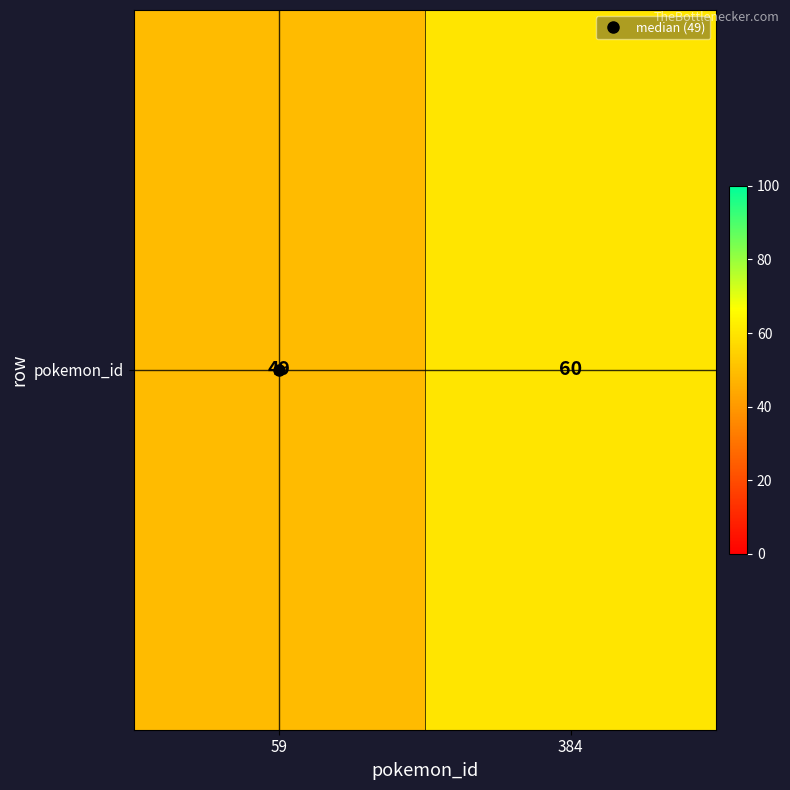

How many data points are less than 60?

1